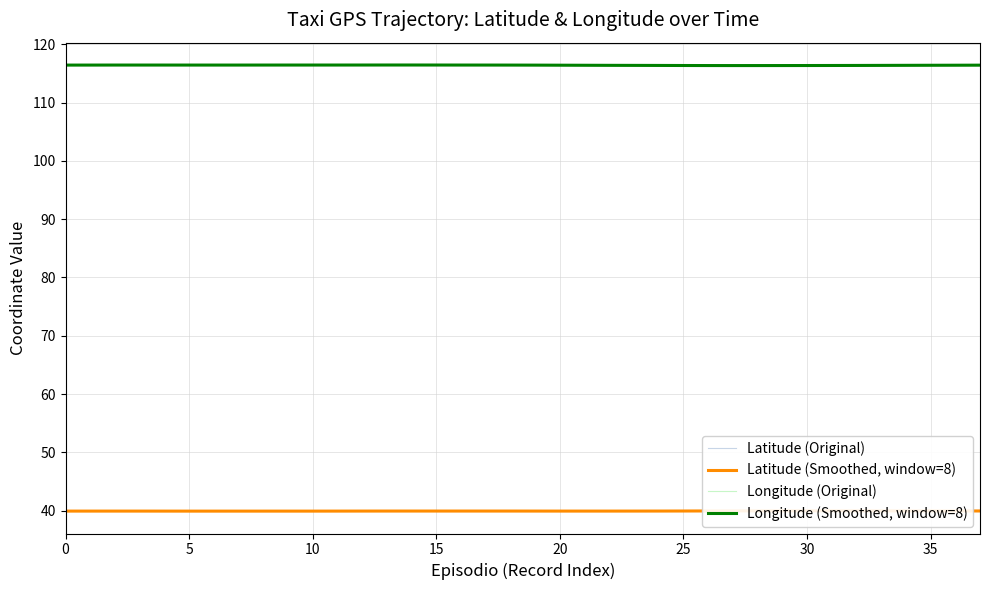

How many lines are shown in the chart?

4